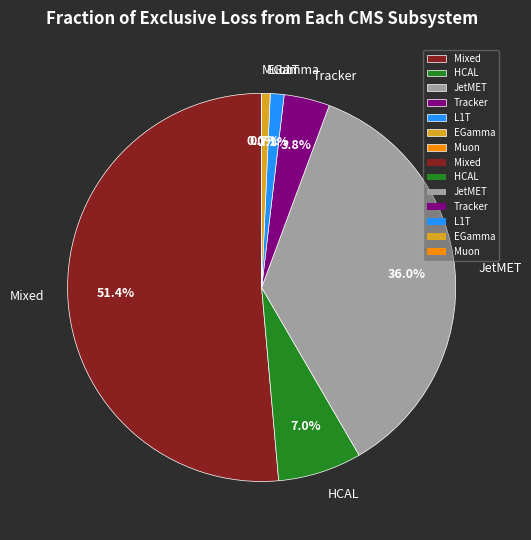

Does Mixed account for over 50% of the chart?

Yes